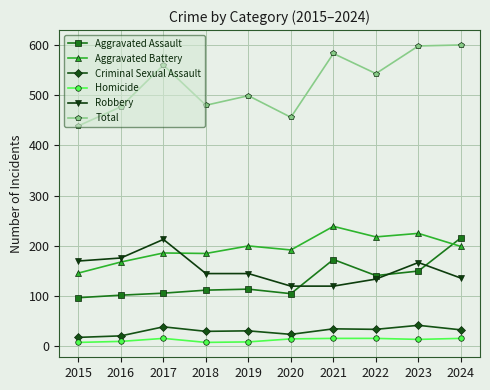

How many data points in Aggravated Battery are less than 199?

5